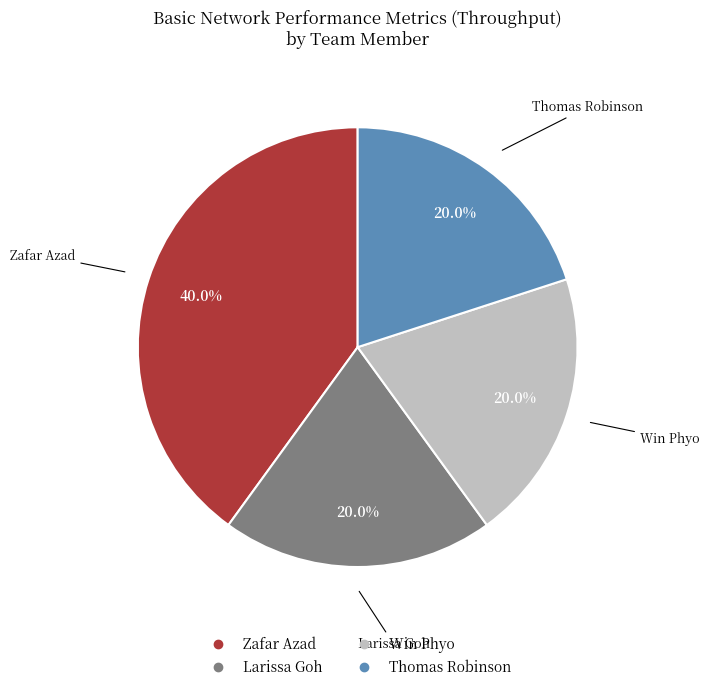

Is there a majority slice in this chart?

No